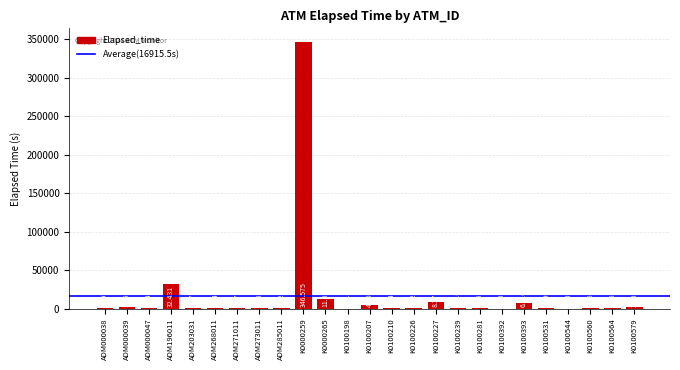

Are the bars horizontal?

No